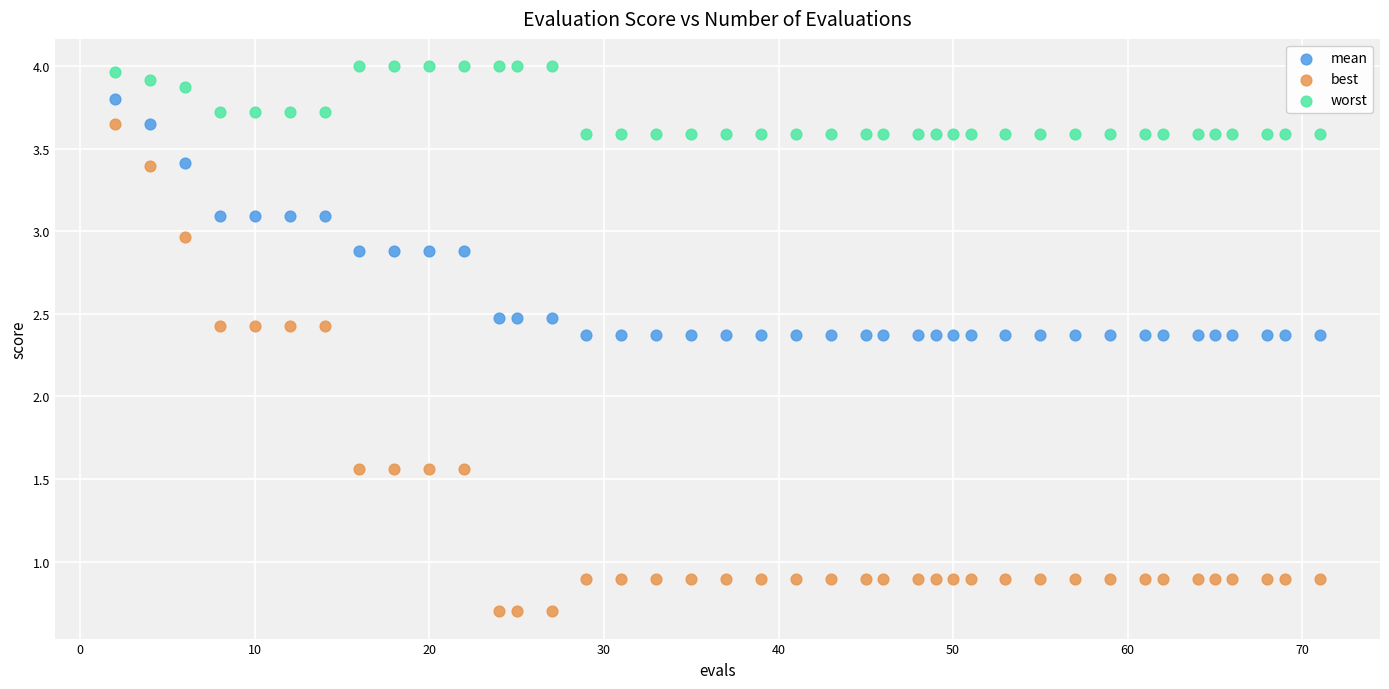

Which series has the largest Y range (max minus min)?

best